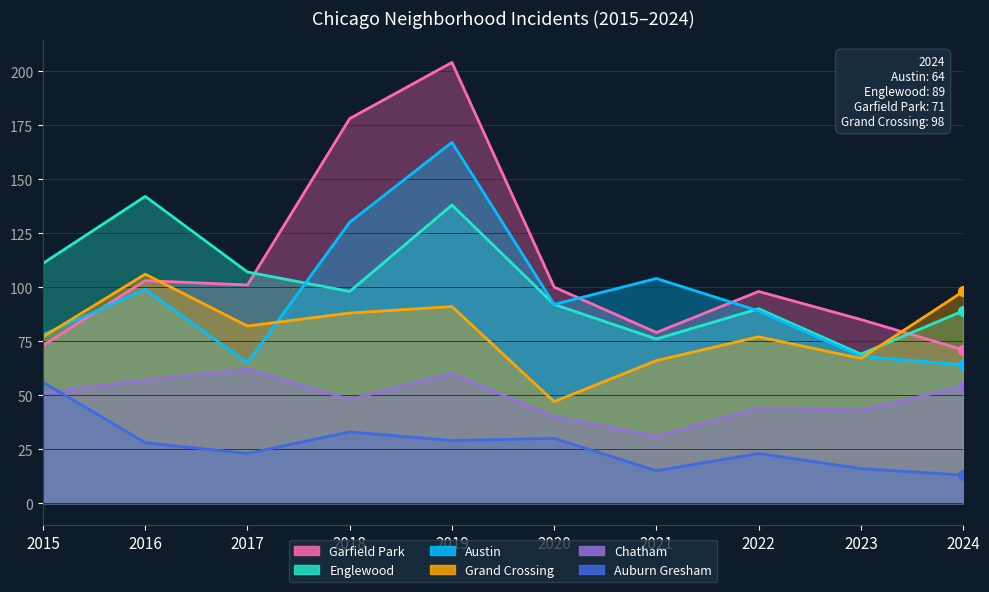

Is it true that Grand Crossing equals 82 at 2017?

True